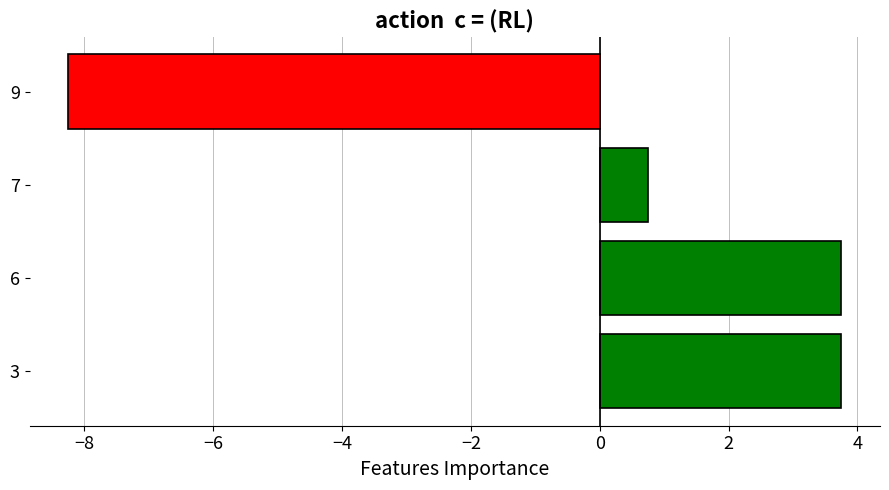

What is the difference between the maximum and minimum values?

12.0